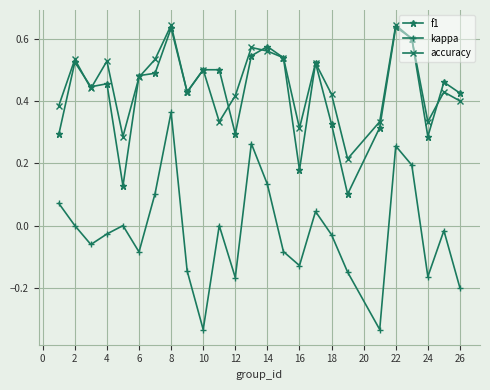

True or false: f1 and kappa cross at least once.

False